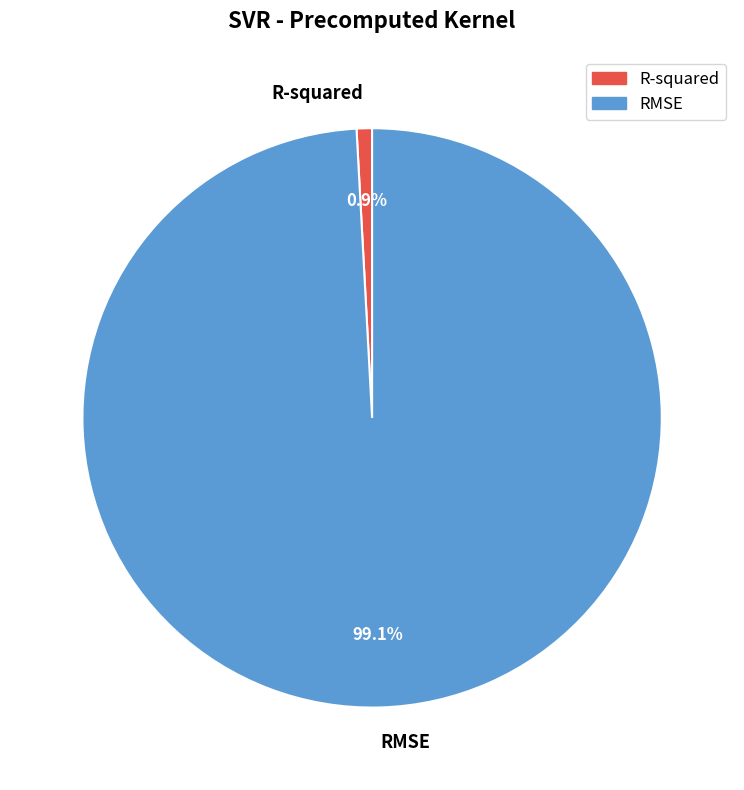

Which has a higher value, R-squared or RMSE?

RMSE